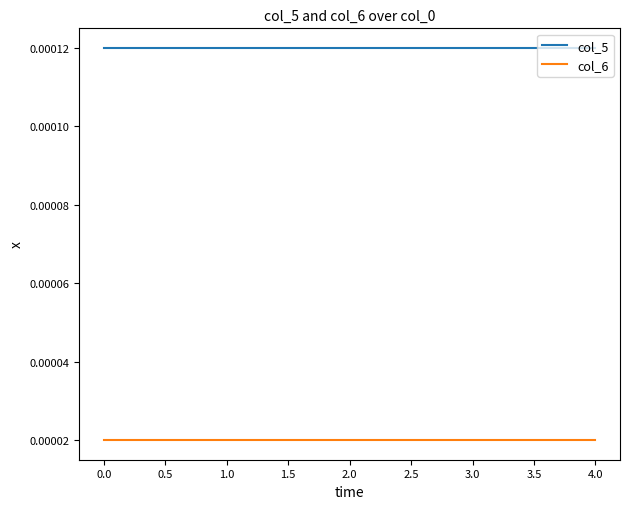

True or false: col_5 and col_6 intersect in this chart.

False